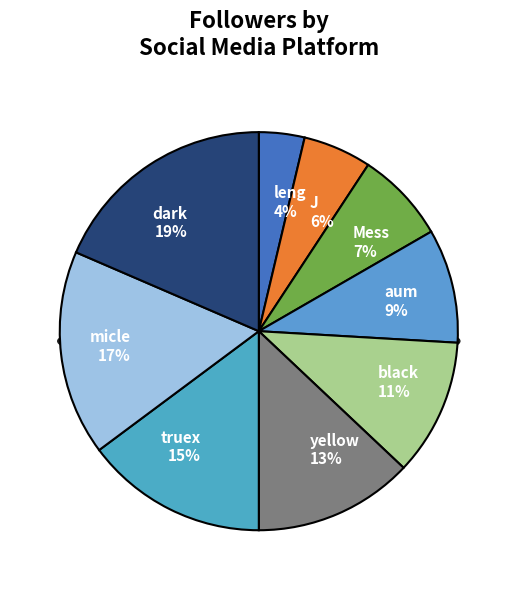

Which slice is the largest?

dark